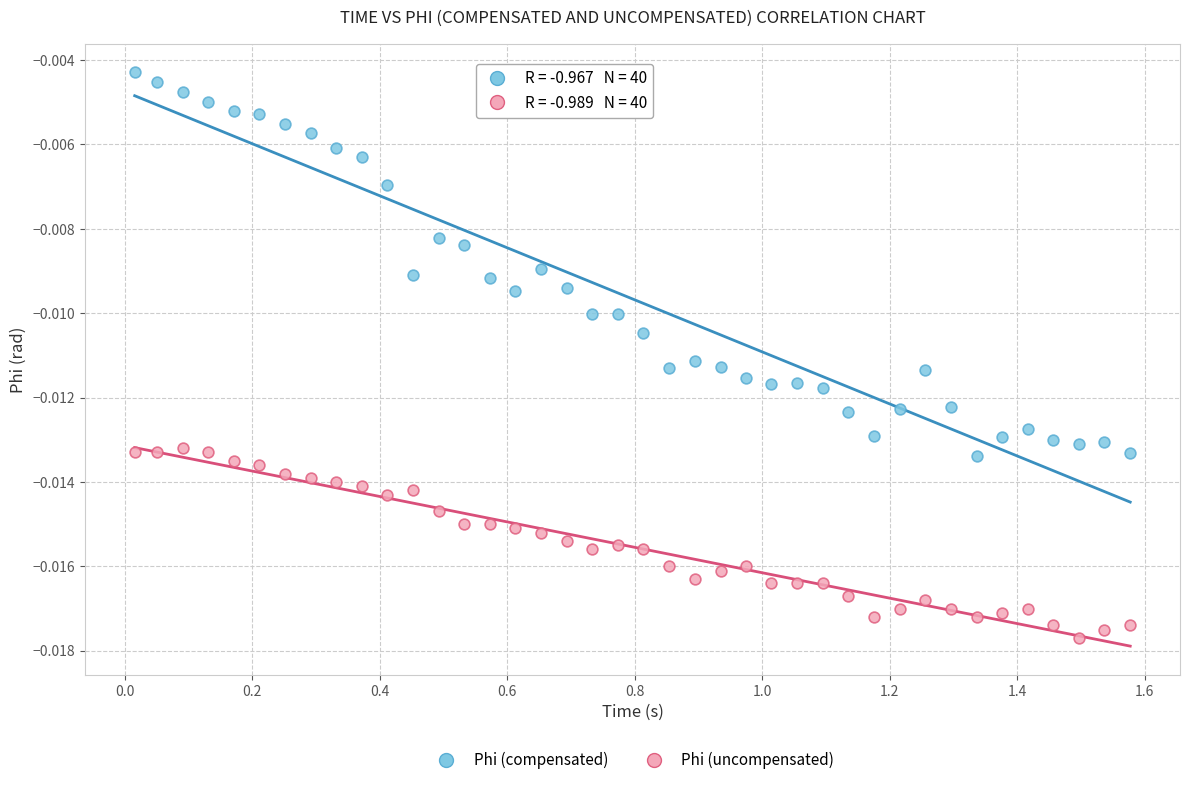

What are all the series names shown in the legend?

Phi (compensated), Phi (uncompensated)